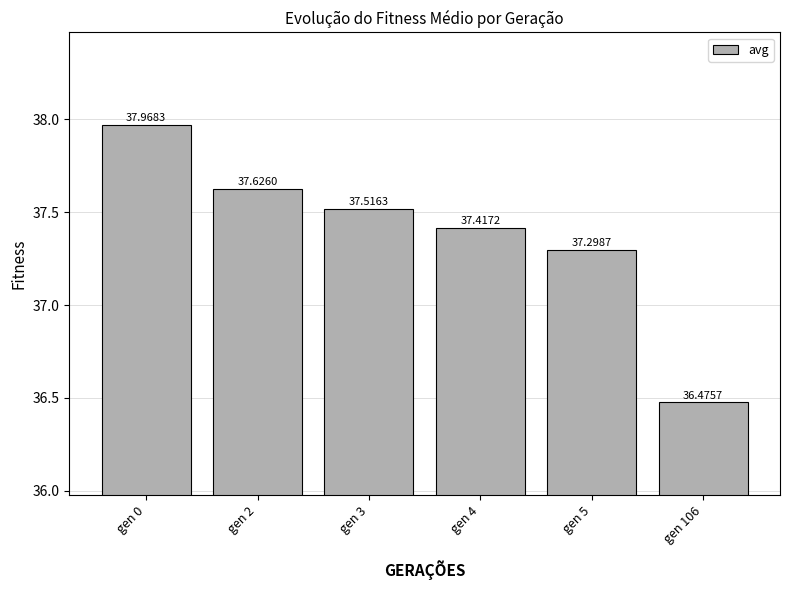

Reading left to right, transcribe all the data shown in this chart.

38.0	37.6	37.5	37.4	37.3	36.5